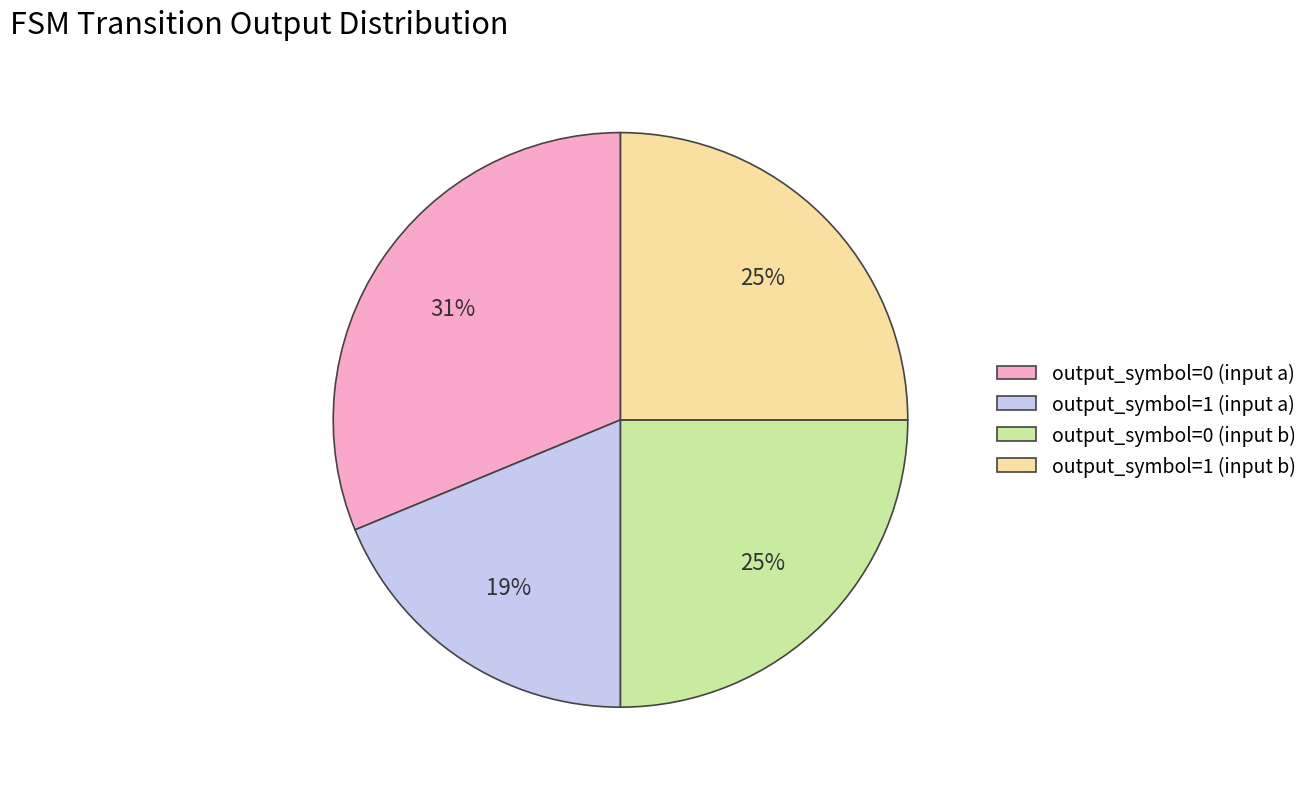

Approximately how many times larger is the value at output_symbol=1 (input b) compared to output_symbol=0 (input b)?

1.0